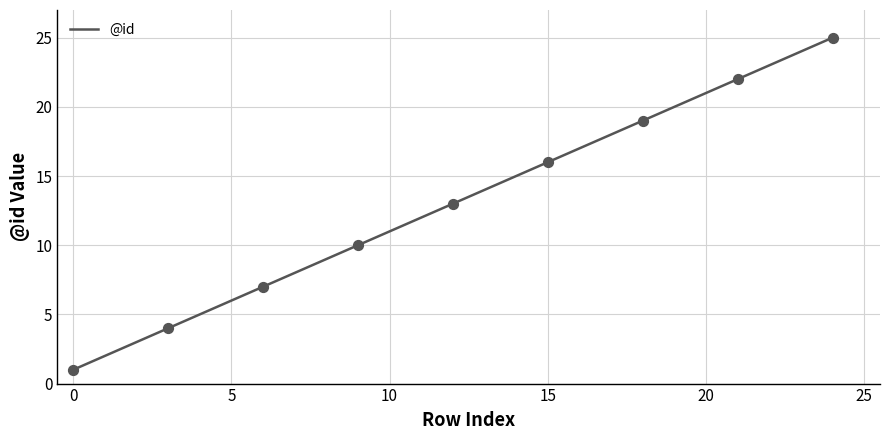

What is the ratio of the value at 7 to the value at 20?

0.4